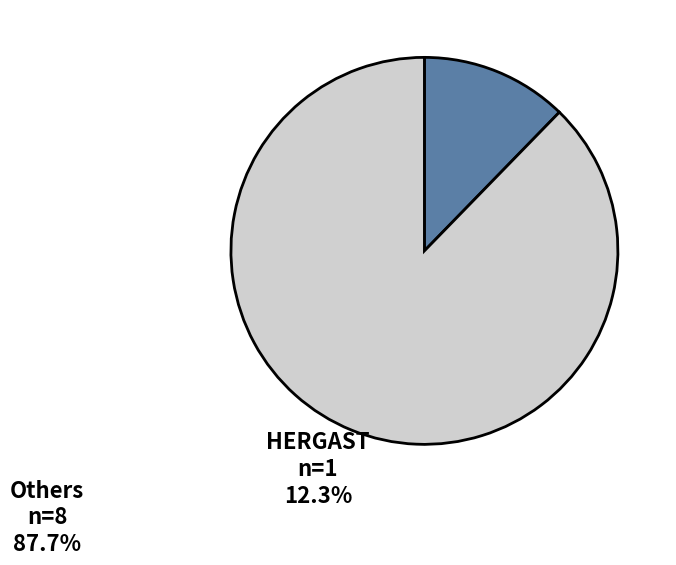

Is the sum of Others and HERGAST greater than half?

Yes